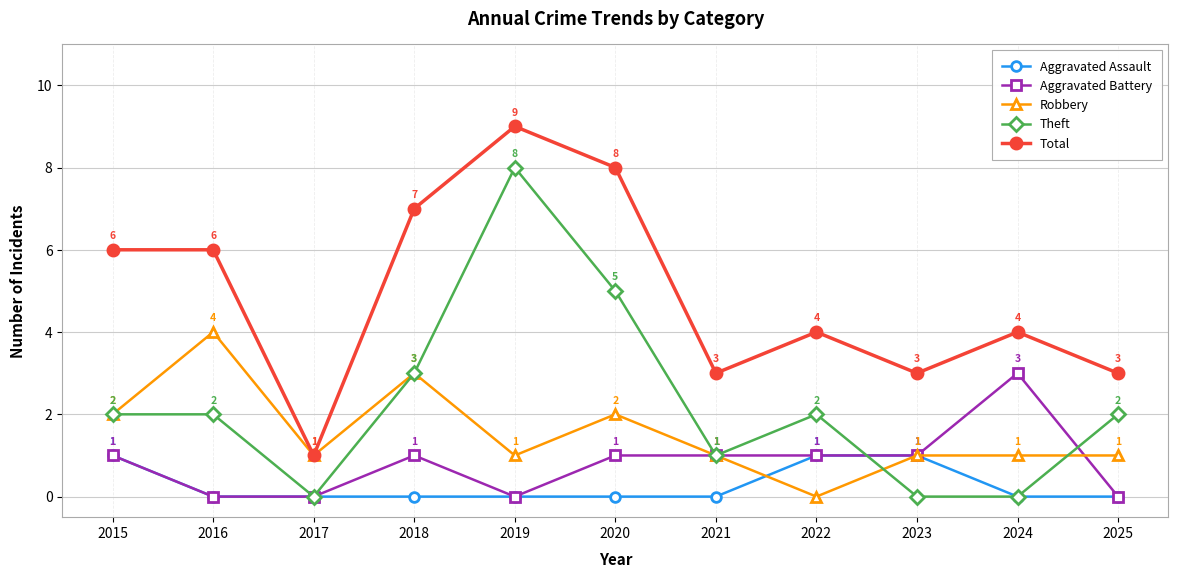

Is the value of Theft at 2020 greater than the value of Total at 2017?

Yes